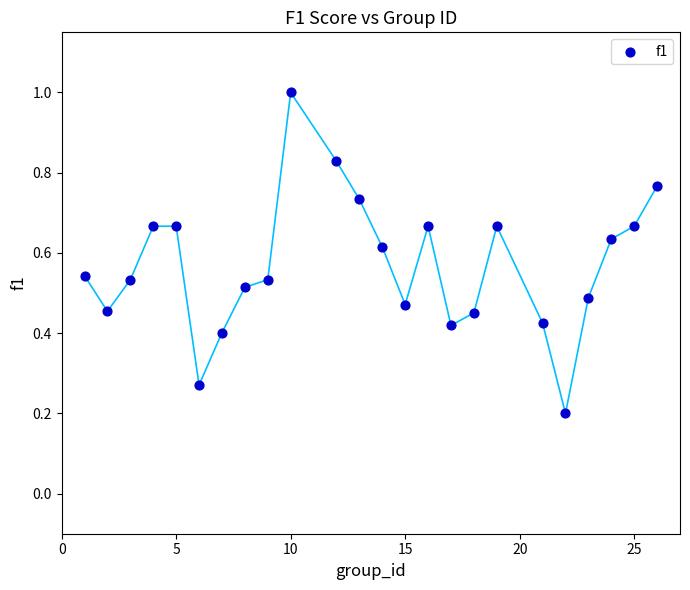

What is the range of X values (max minus min)?

25.0